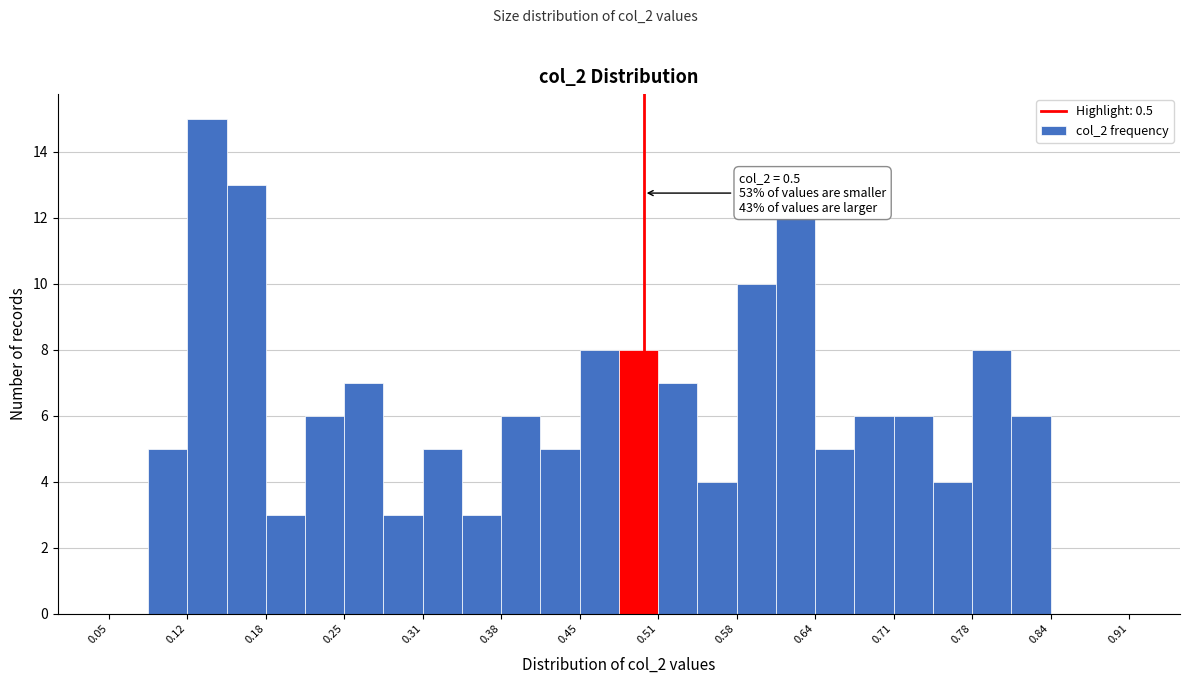

Around what value on the x-axis is the tallest bar? Give the approximate position of its centre, as read against the axis.

0.13